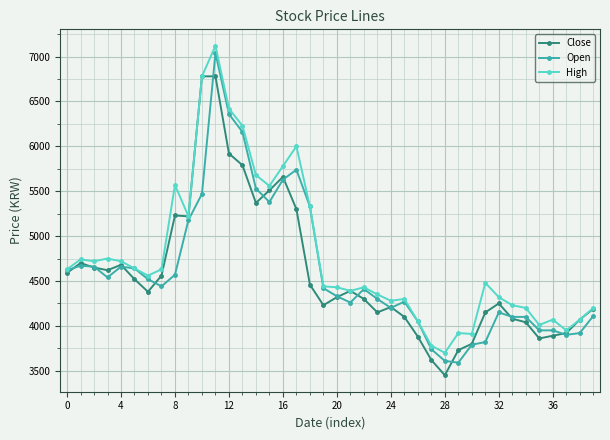

How many categories are shown in the chart?

40